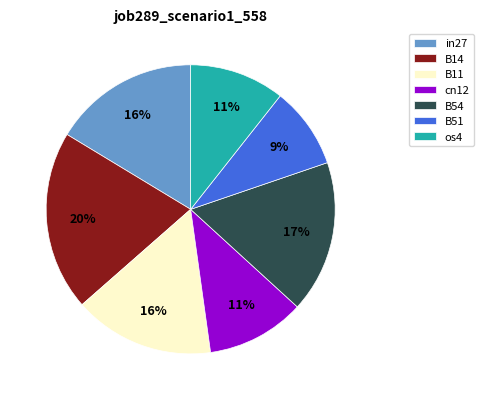

Which category has the smallest portion of the pie?

B51